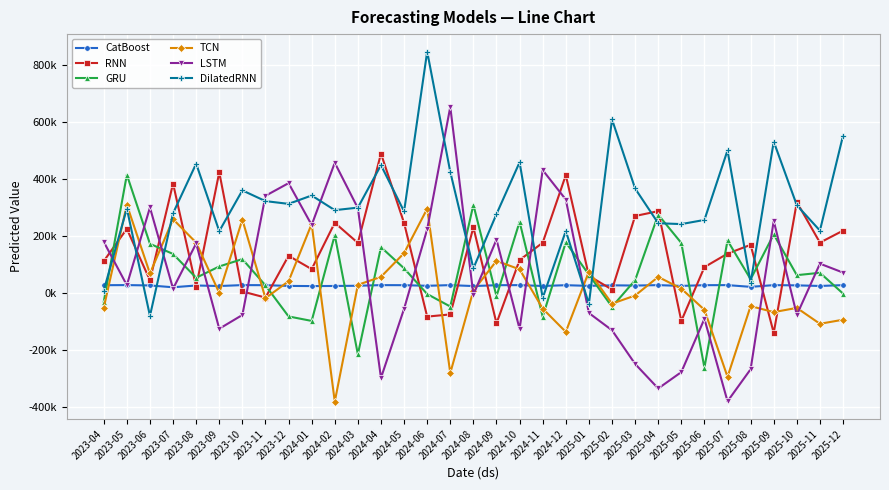

At how many categories does at least one series exceed 61135?

33